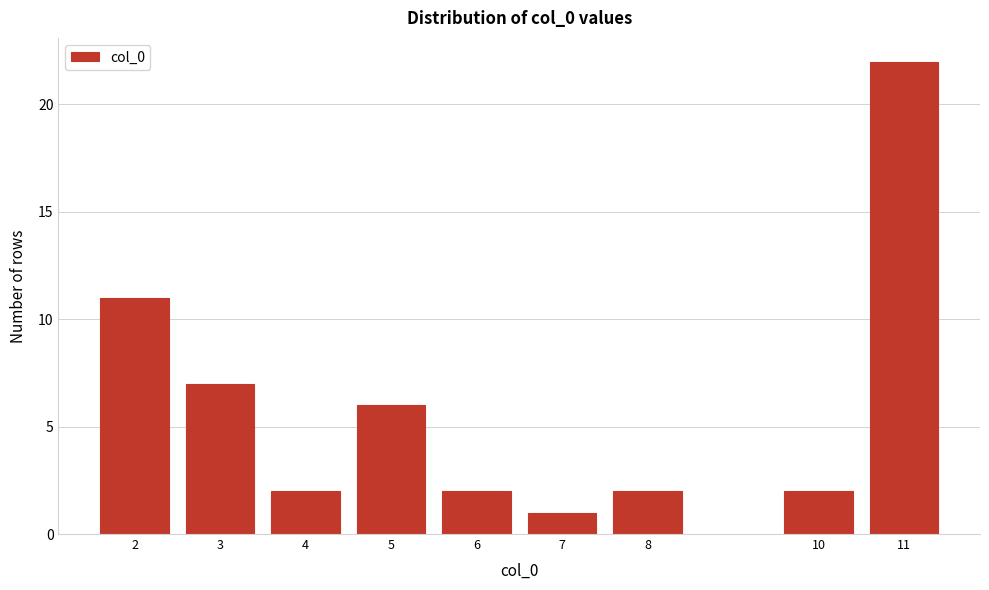

Reading left to right, what are all the values shown in this chart?

11	7	2	6	2	1	2	2	22